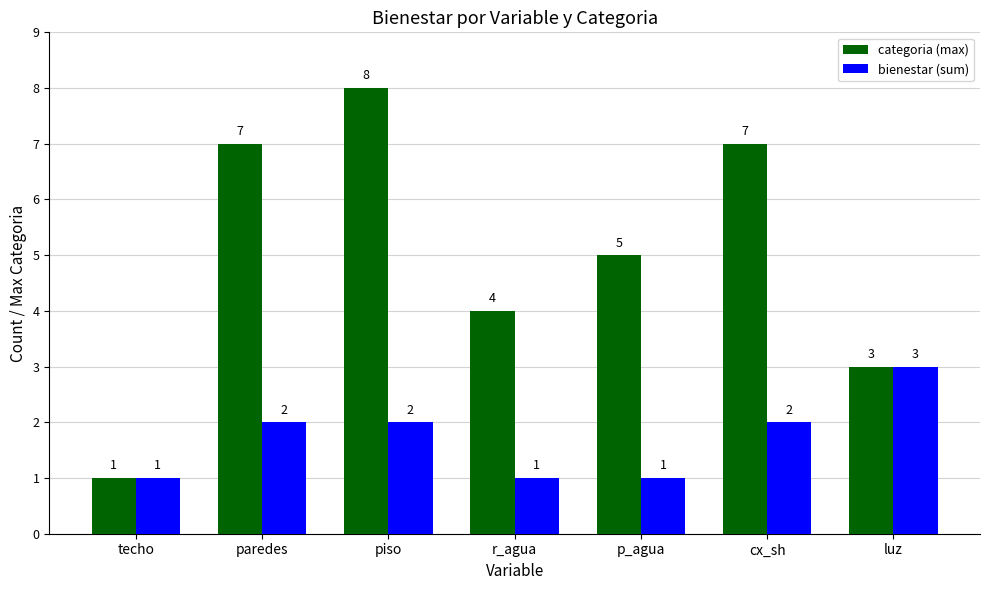

What is the label of the 3rd bar from the left?

piso